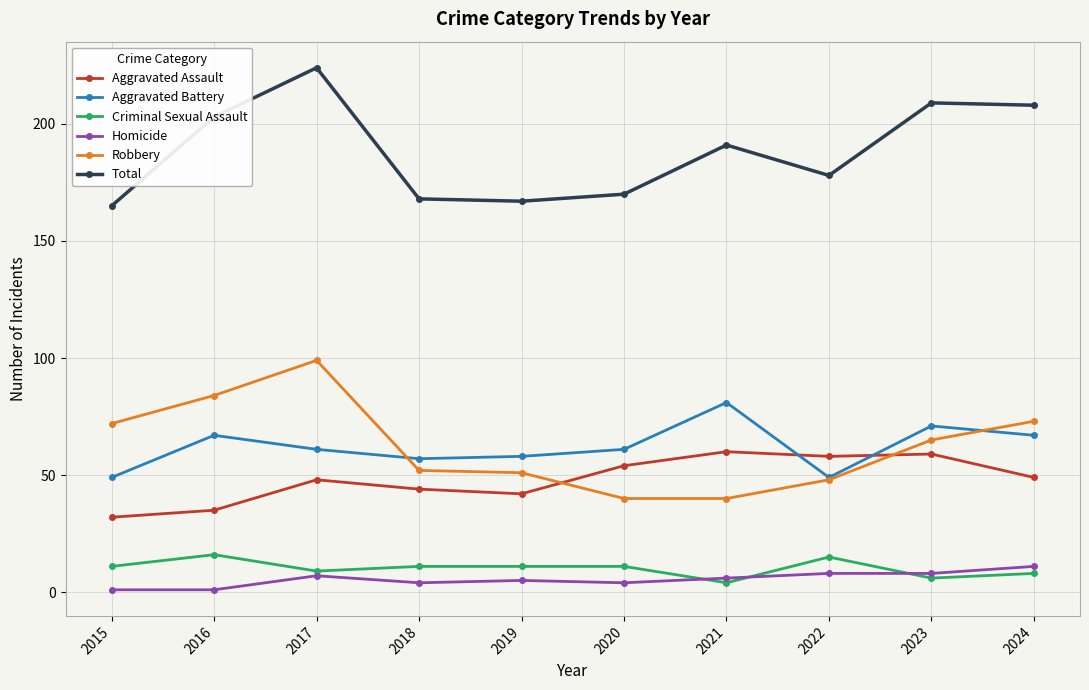

How many interior local valleys does the Total series have?

2